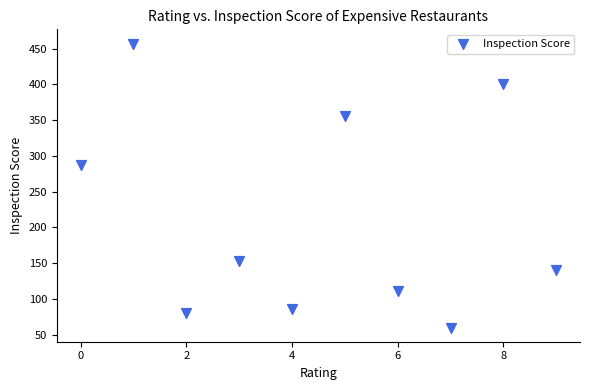

What is the average Y value?

213